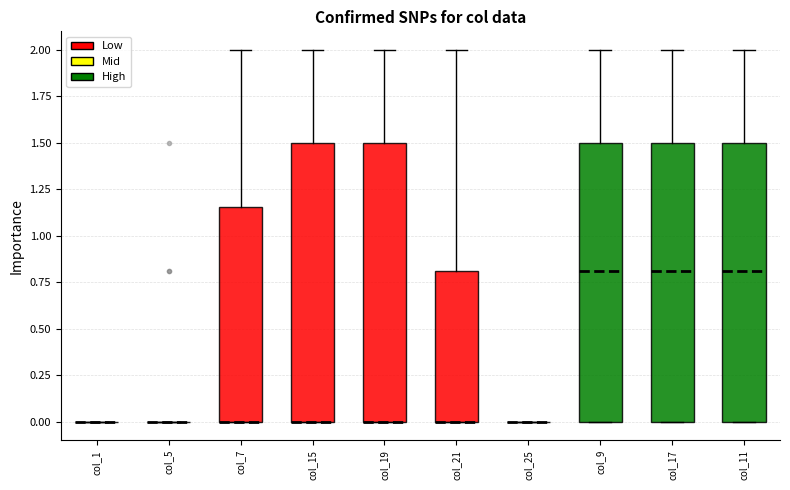

Where is the lower edge of the box for col_15 on the y-axis? The values are not printed on the chart, so give them approximately, as read against the axis.

0.00